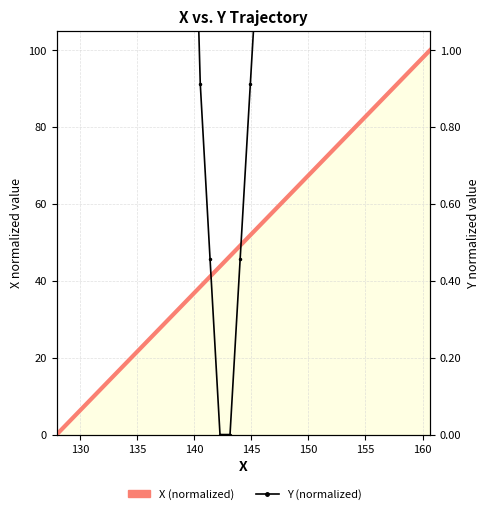

True or false: X (normalized) and Y (normalized) intersect in this chart.

True